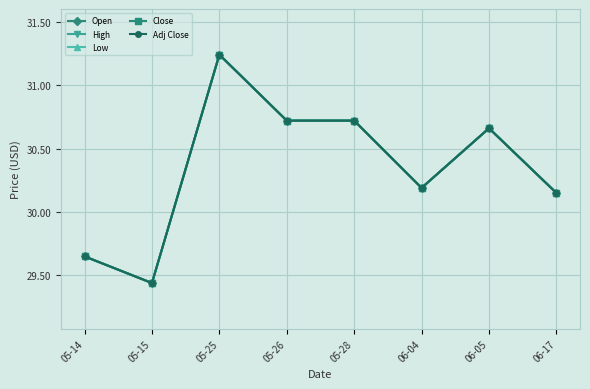

Reading left to right, transcribe all the data shown in this chart.

Open: 05-14=29.6	05-15=29.4	05-25=31.2	05-26=30.7	05-28=30.7	06-04=30.2	06-05=30.7	06-17=30.1
High: 05-14=29.6	05-15=29.4	05-25=31.2	05-26=30.7	05-28=30.7	06-04=30.2	06-05=30.7	06-17=30.1
Low: 05-14=29.6	05-15=29.4	05-25=31.2	05-26=30.7	05-28=30.7	06-04=30.2	06-05=30.7	06-17=30.1
Close: 05-14=29.6	05-15=29.4	05-25=31.2	05-26=30.7	05-28=30.7	06-04=30.2	06-05=30.7	06-17=30.1
Adj Close: 05-14=29.6	05-15=29.4	05-25=31.2	05-26=30.7	05-28=30.7	06-04=30.2	06-05=30.7	06-17=30.1